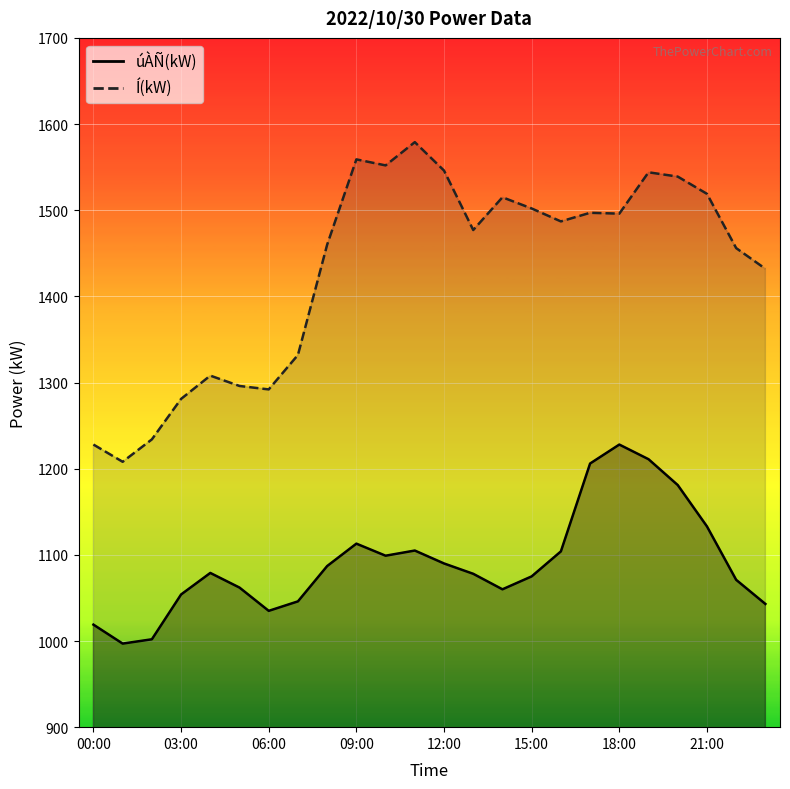

Reading left to right, extract all data points from this chart.

úÀÑ(kW): 1019	997	1002	1054	1079	1062	1035	1046	1087	1113	1099	1105	1090	1078	1060	1075	1104	1206	1228	1211	1181	1133	1071	1043
Í(kW): 1228	1208	1234	1281	1308	1296	1292	1332	1460	1559	1552	1579	1546	1477	1515	1502	1487	1497	1496	1544	1539	1519	1456	1432